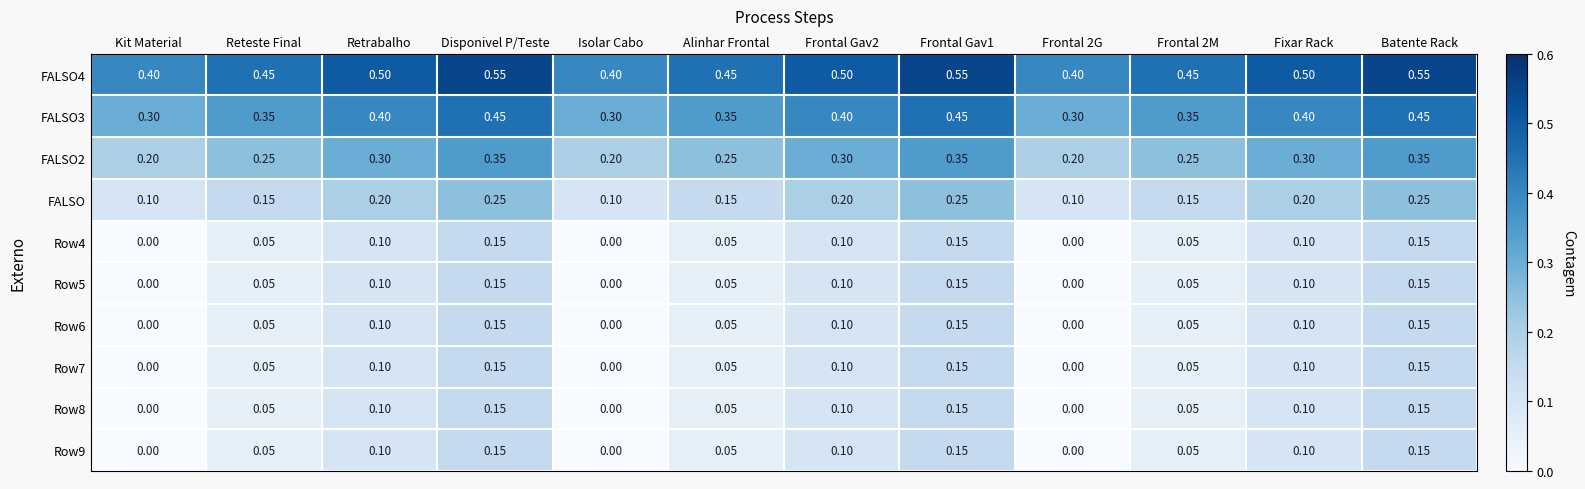

At which category does the chart reach its minimum across all series?

Kit Material